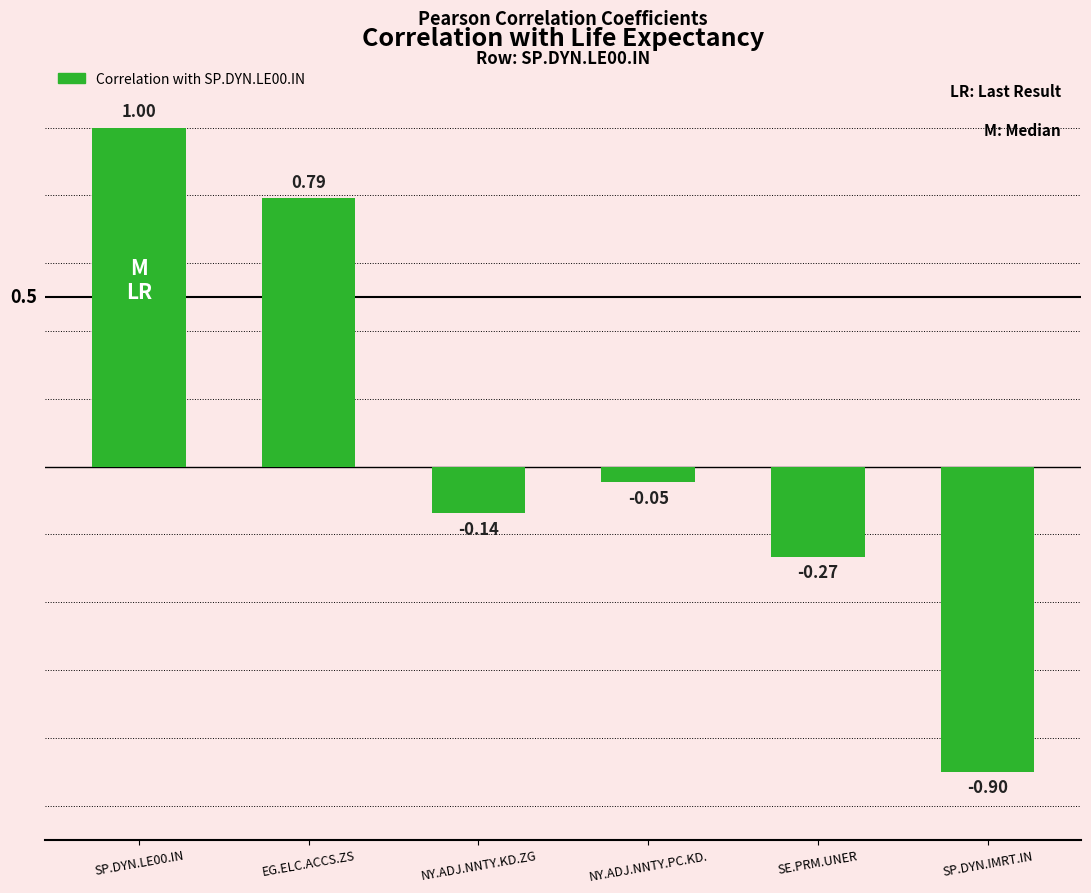

Which label corresponds to the largest value in the chart?

SP.DYN.LE00.IN